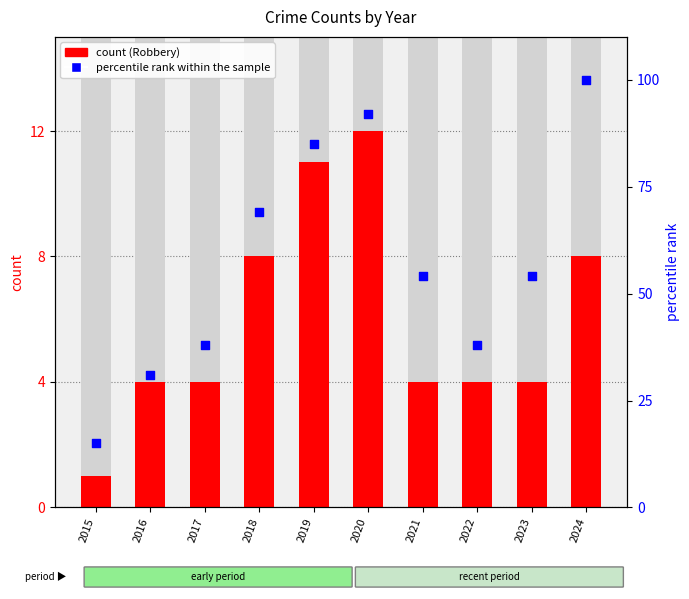

Which series reaches the maximum Y coordinate?

percentile rank within the sample